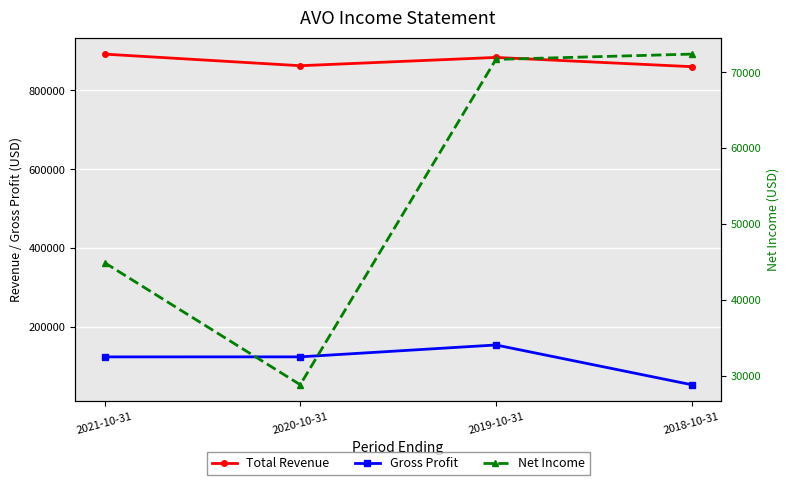

List the labels in order of Total Revenue value, smallest first.

2018-10-31, 2020-10-31, 2019-10-31, 2021-10-31